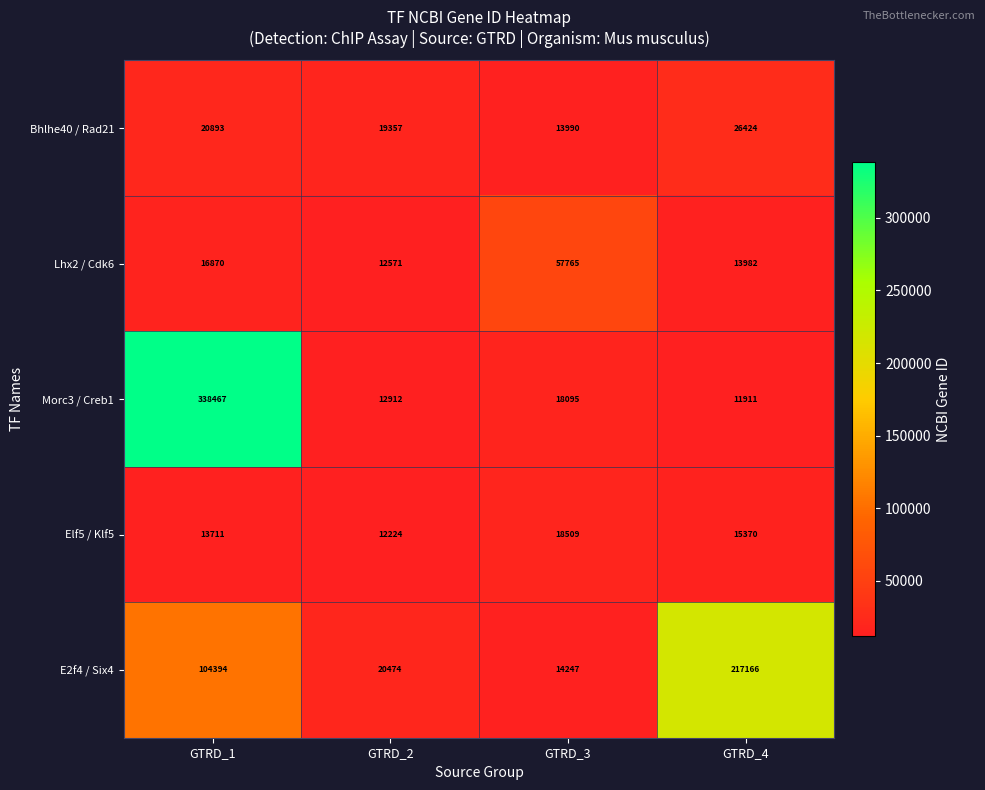

Which series has the largest total across all categories?

Morc3 / Creb1